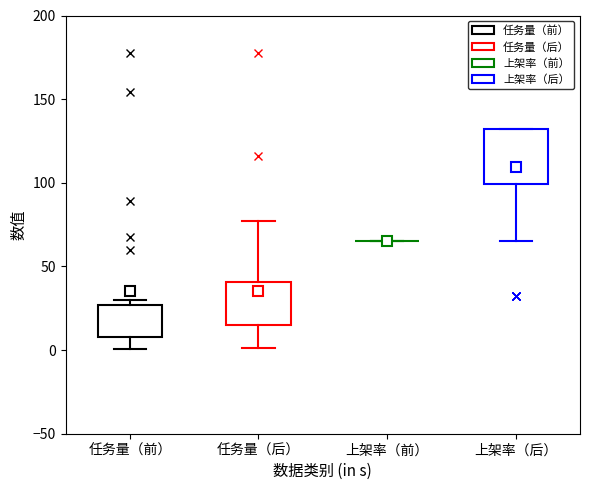

Reading left to right, read every box against the y-axis: the position of its median line, the range the box covers, and the ends of its whiskers. The values are not printed on the chart, so give them approximately, as read against the axis.

任务量（前）: median 15, box 10 to 25, whiskers 0 to 30
任务量（后）: median 30, box 15 to 40, whiskers 0 to 75
上架率（前）: box collapsed to a line at 65, whiskers 65 to 65
上架率（后）: median 130 (drawn on the box's upper edge), box 100 to 130, whiskers 65 to 130